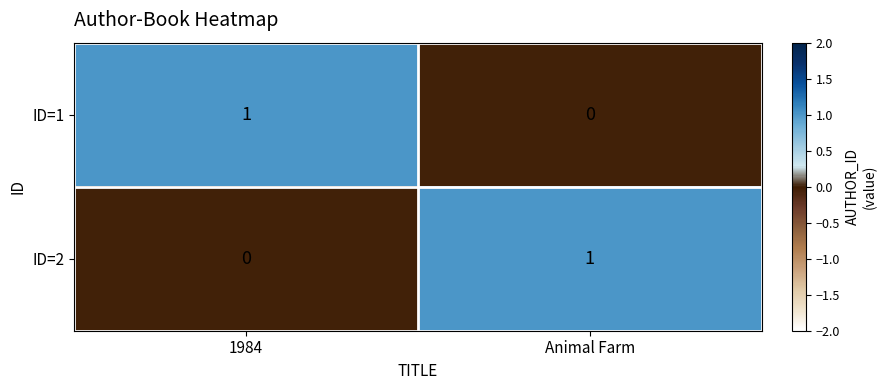

Rank the categories by ID=1 value from highest to lowest.

1984, Animal Farm